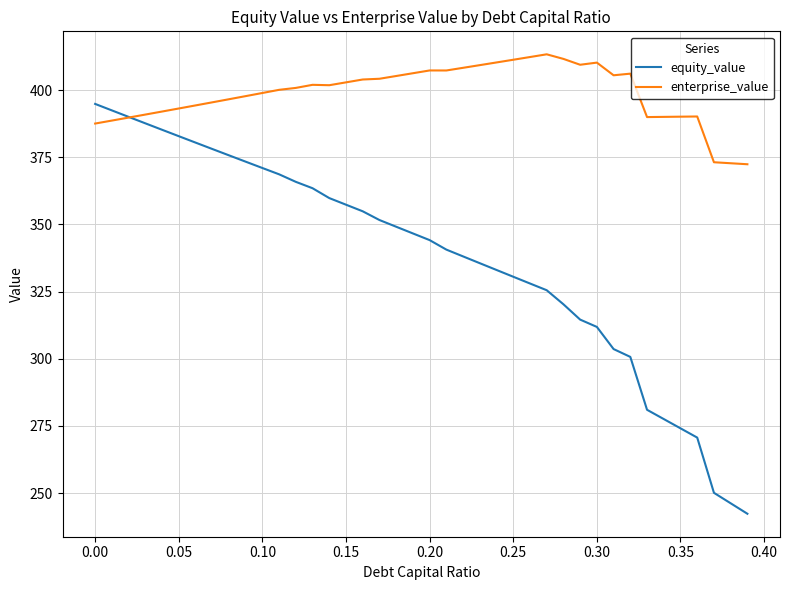

What is the minimum value for equity_value?

242.3